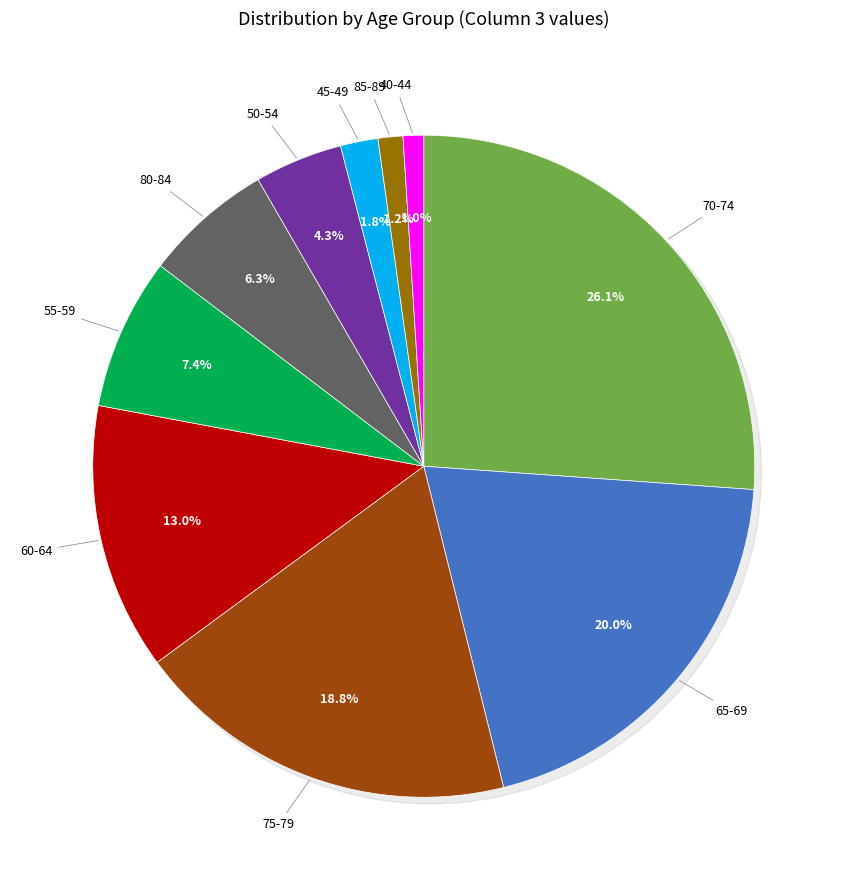

Is there any slice that represents more than half of the pie?

No